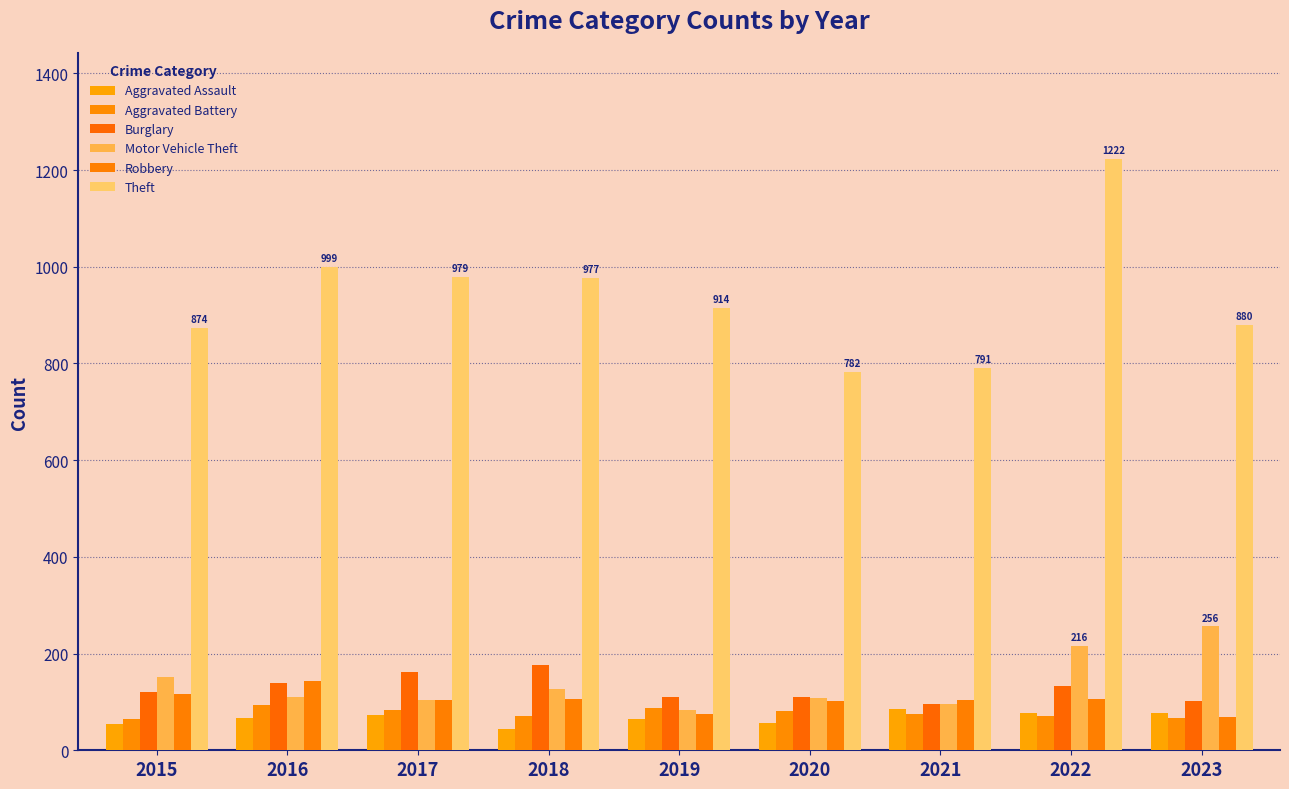

Between 2020 and 2022, which series saw the biggest shift?

Theft